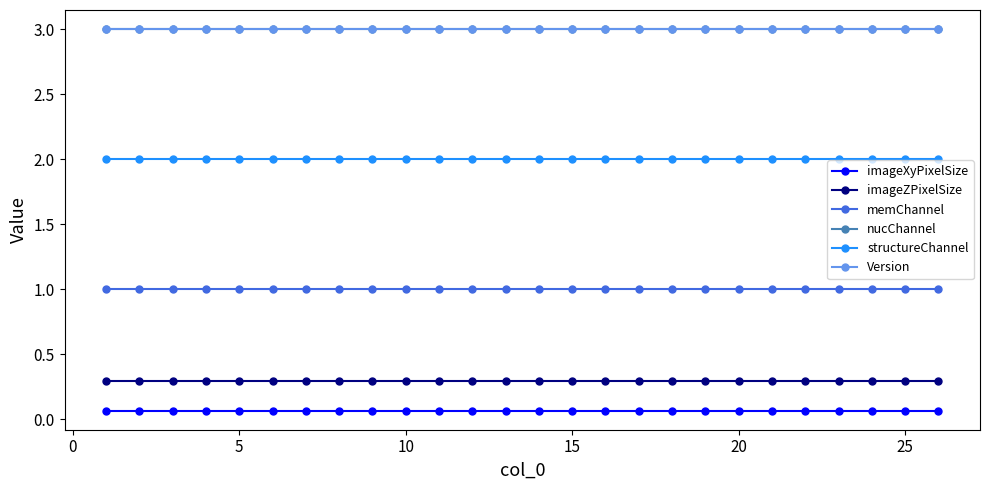

Is this an area chart (filled region under the line)?

No